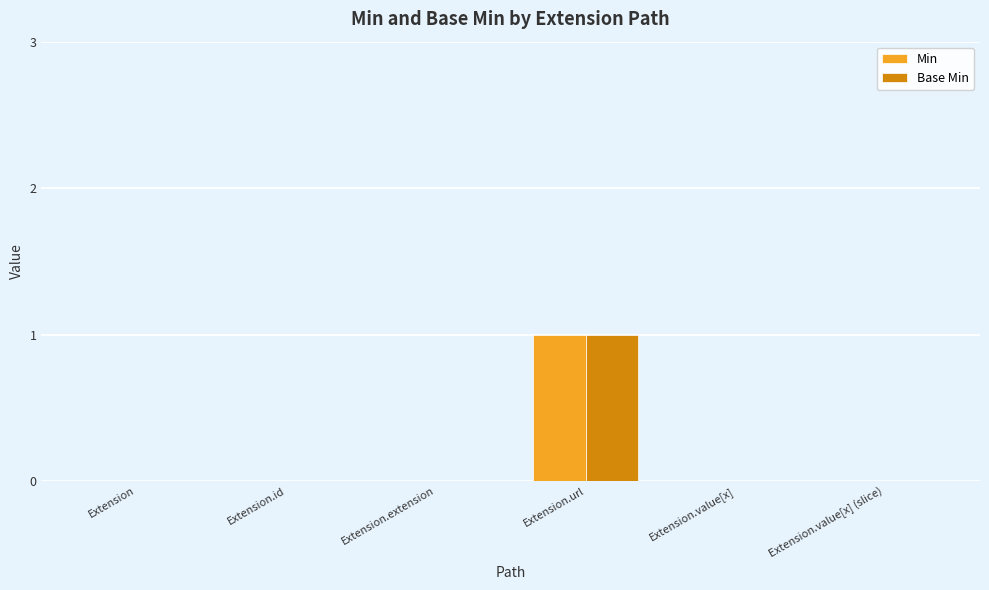

Which category has the highest value in the Min series?

Extension.url